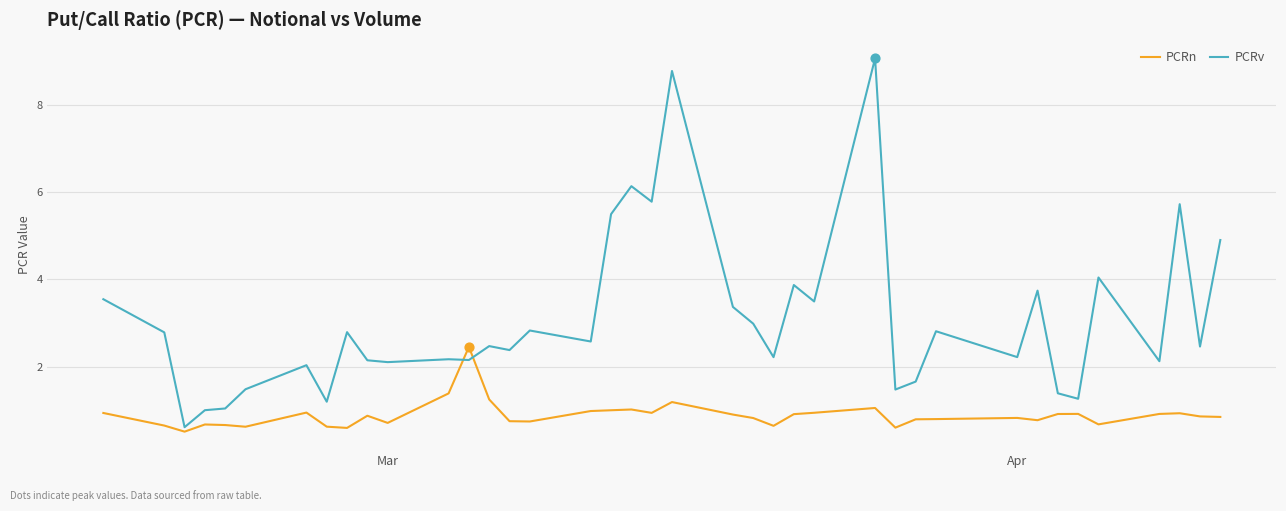

Which series has the largest range (max minus min)?

PCRv